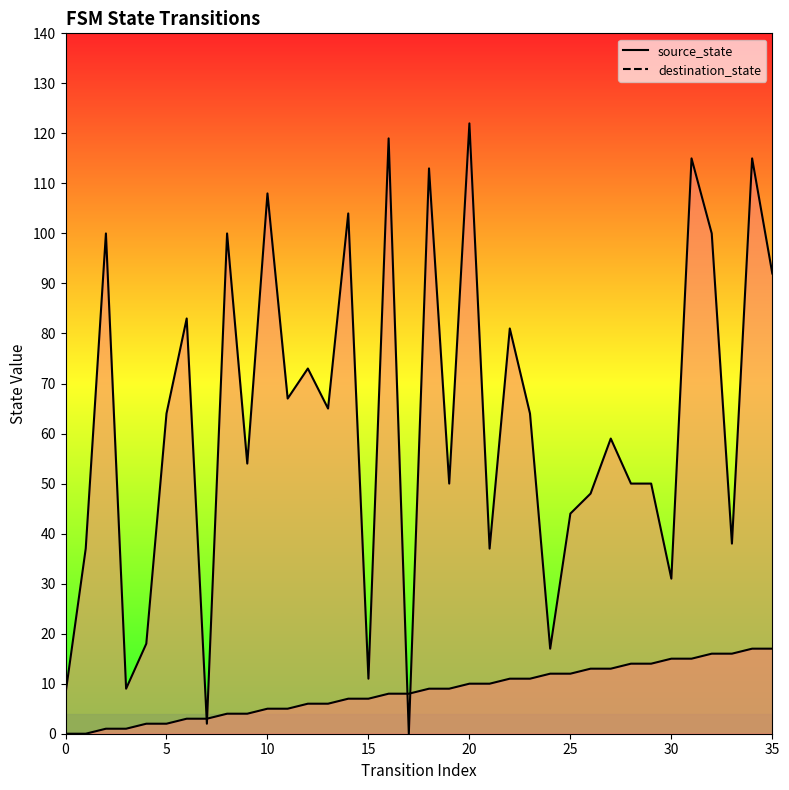

How many positive values does the destination_state series have?

35